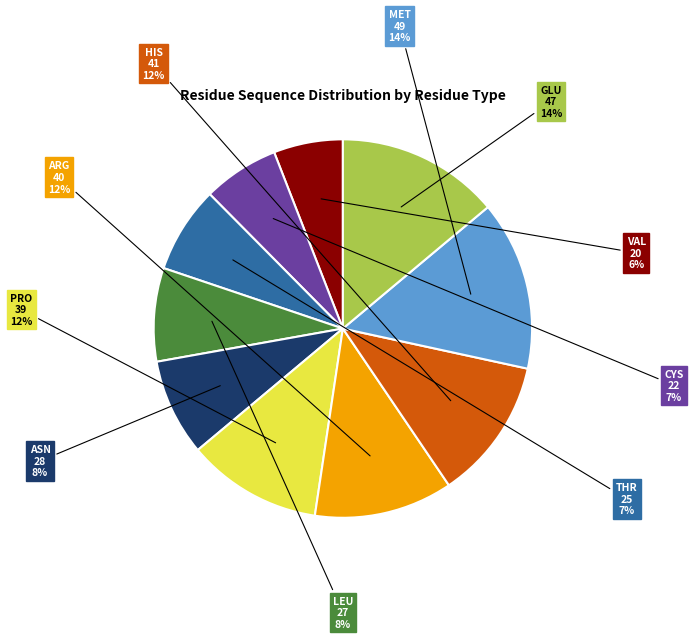

To the nearest percent, what is the average slice percentage?

10%